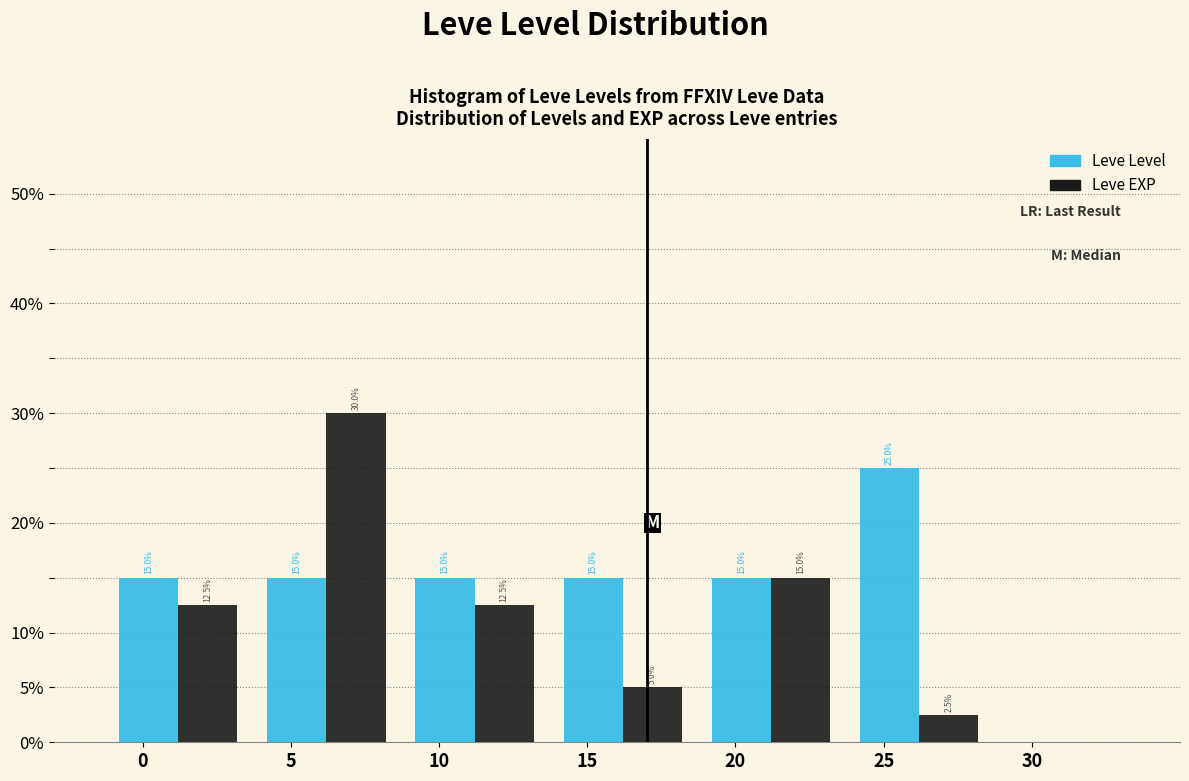

List the series in order of their peak value, lowest first.

Leve Level, Leve EXP